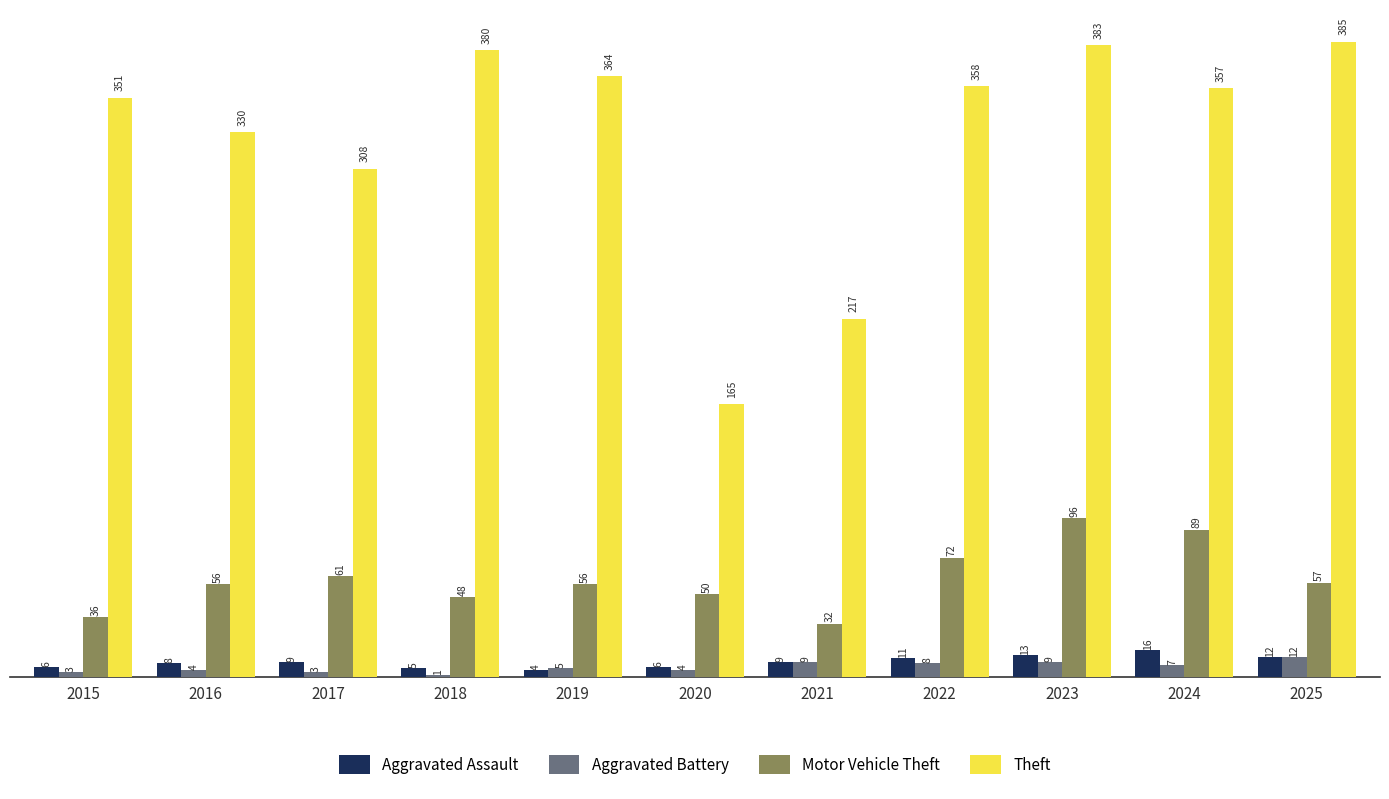

What is the total value across all series at 2016?

398